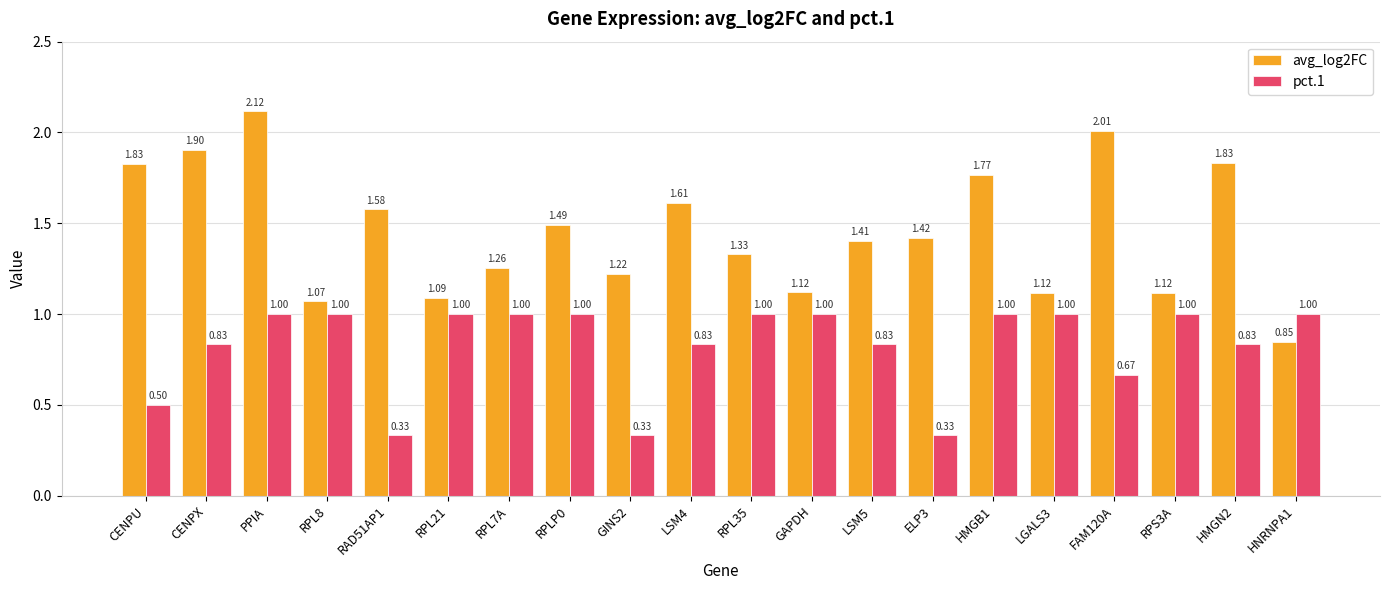

What is the sum of all avg_log2FC values?

29.1